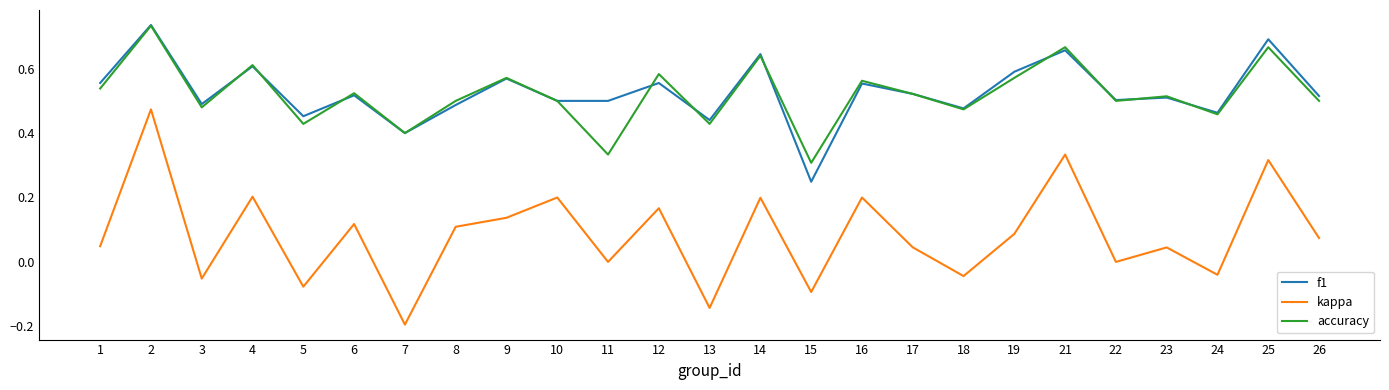

The value of kappa at 3 is -0.1. True or false?

True